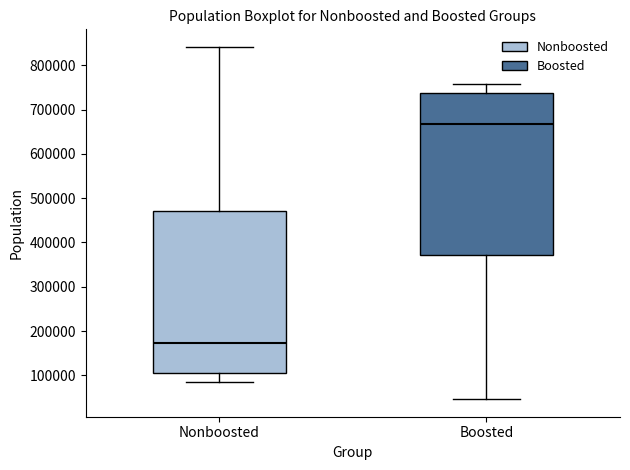

Reading left to right, read every box against the y-axis: the position of its median line, the range the box covers, and the ends of its whiskers. The values are not printed on the chart, so give them approximately, as read against the axis.

Nonboosted: median 170000, box 100000 to 470000, whiskers 80000 to 840000
Boosted: median 670000, box 370000 to 740000, whiskers 50000 to 760000